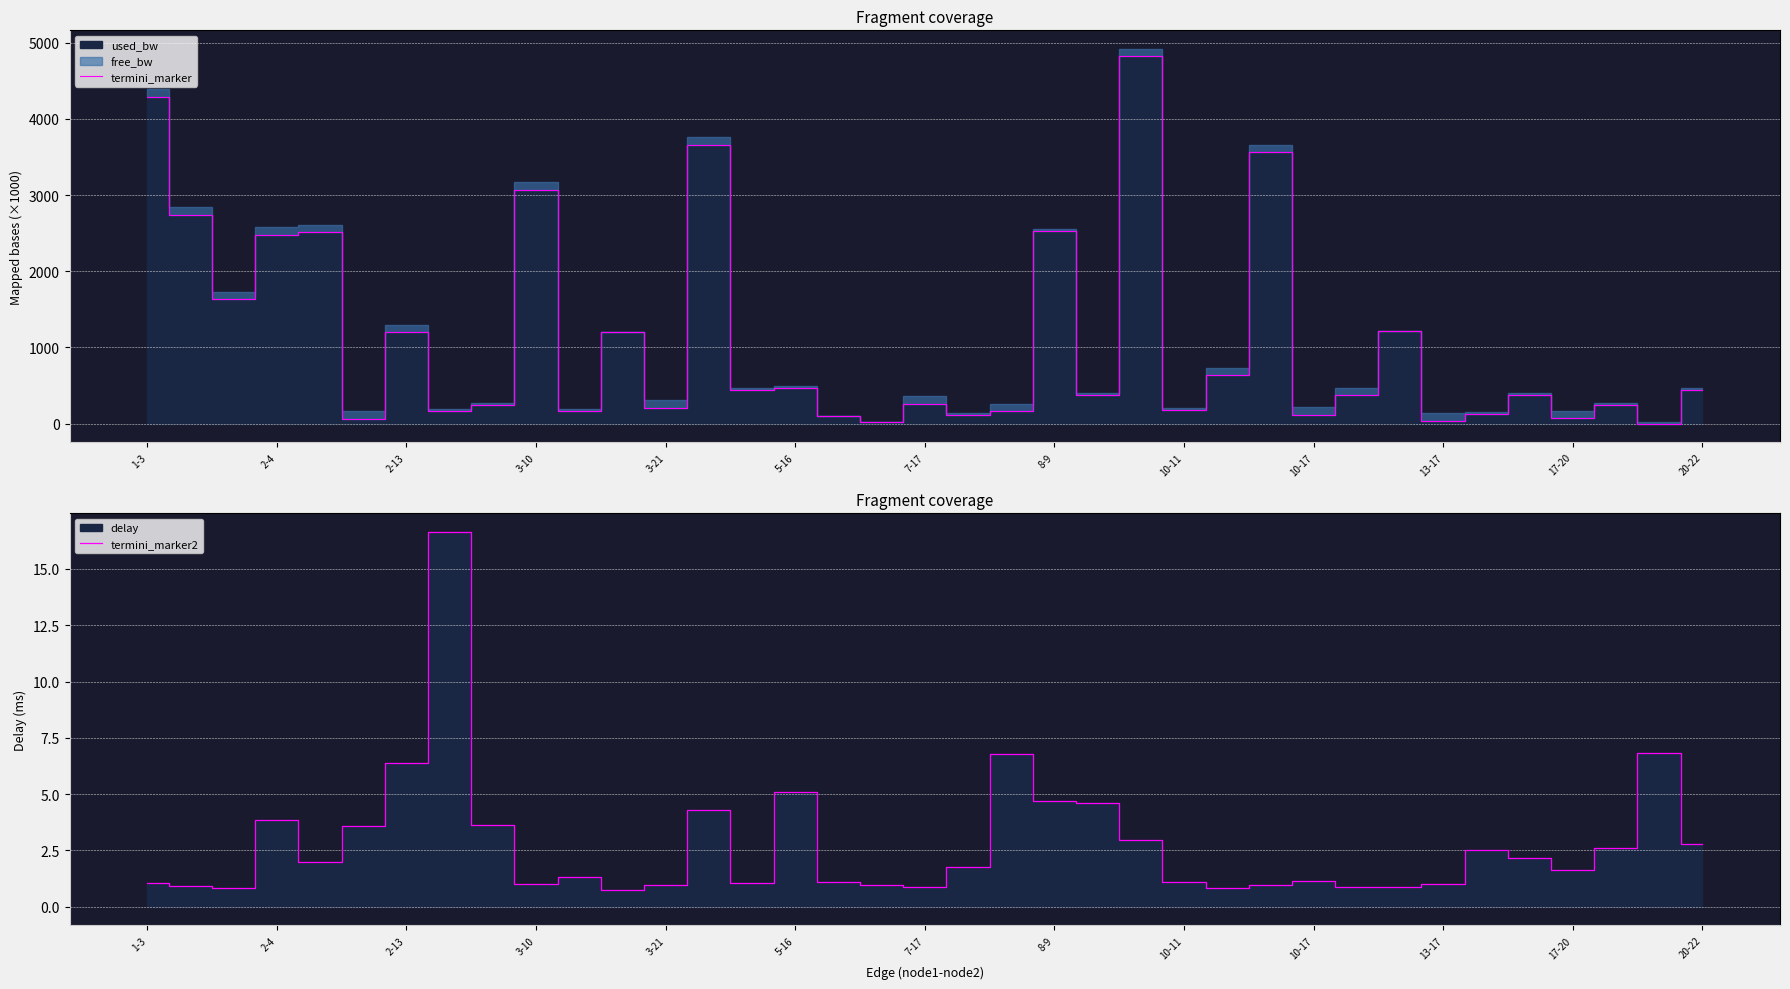

Does the chart have visible grid lines?

Yes